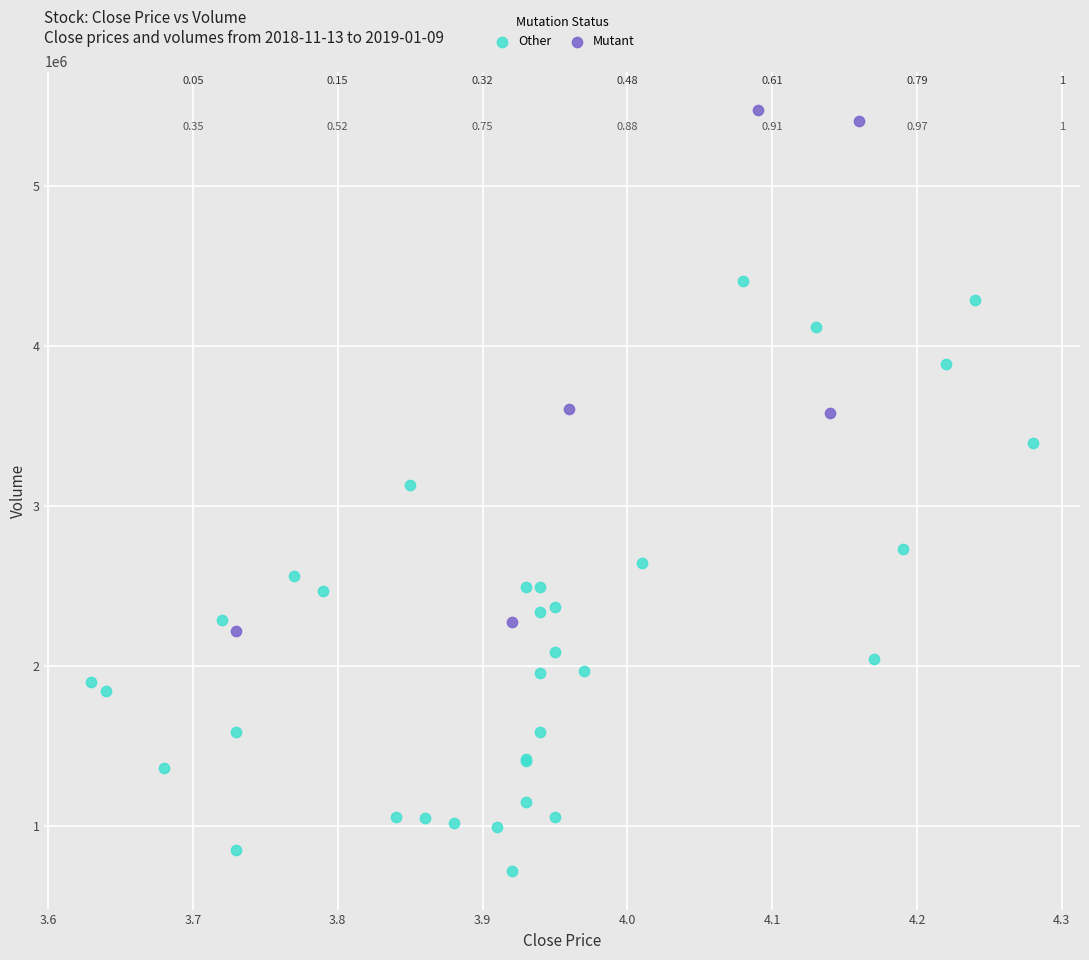

Which series reaches the maximum Y coordinate?

Mutant